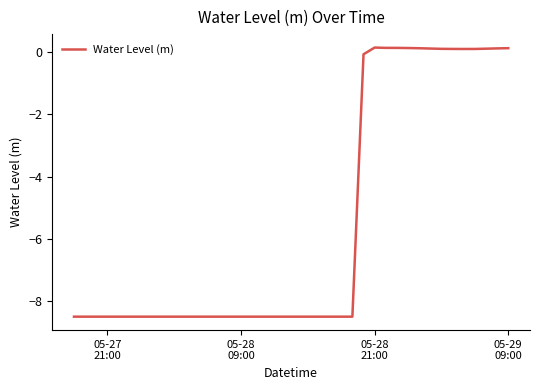

What is the average value?

-5.5